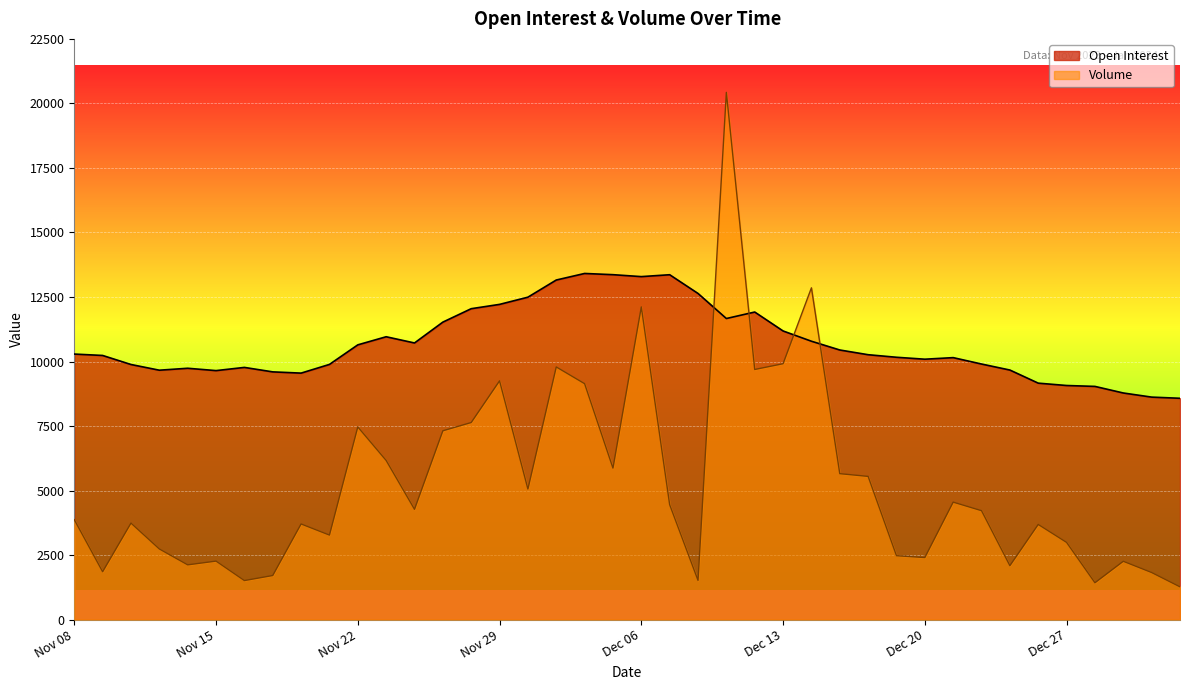

What is the difference between the highest and lowest values at Nov 08?

6416